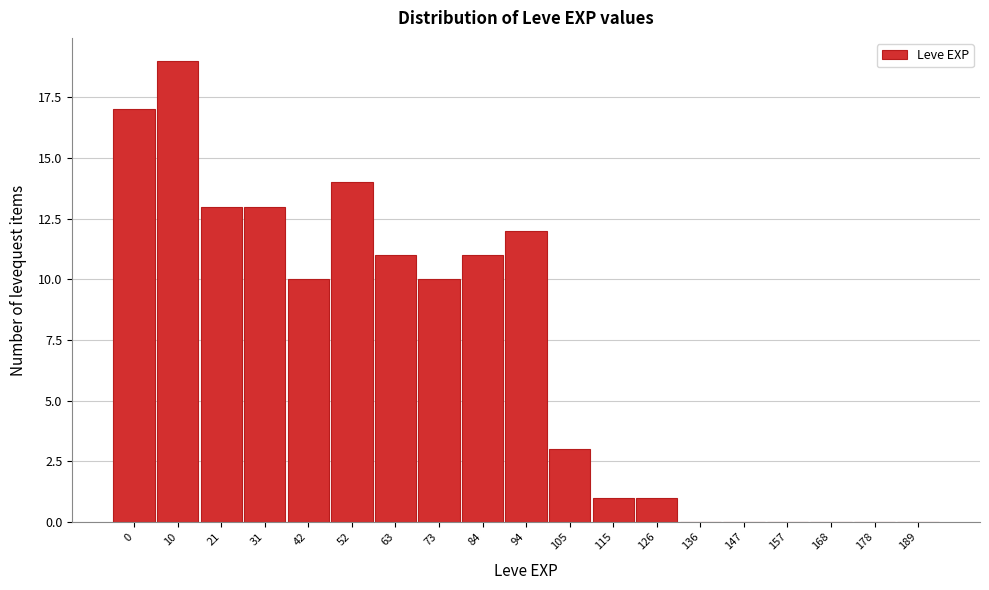

Reading left to right, transcribe all the data shown in this chart.

0=17	10=19	21=13	31=13	42=10	52=14	63=11	73=10	84=11	94=12	105=3	115=1	126=1	136=0	147=0	157=0	168=0	178=0	189=0